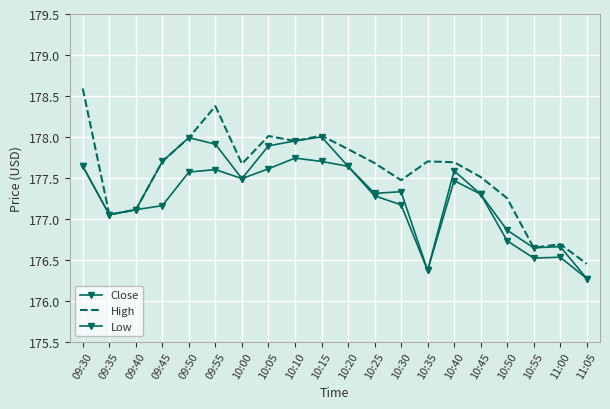

Reading right to left, transcribe all the data shown in this chart.

Close: 176.3	176.7	176.6	176.9	177.3	177.6	176.4	177.3	177.3	177.6	178.0	177.9	177.9	177.5	177.9	178.0	177.7	177.1	177.1	177.6
High: 176.4	176.7	176.6	177.2	177.5	177.7	177.7	177.5	177.7	177.9	178.0	177.9	178.0	177.7	178.4	178.0	177.7	177.1	177.1	178.6
Low: 176.3	176.5	176.5	176.7	177.3	177.5	176.4	177.2	177.3	177.6	177.7	177.7	177.6	177.5	177.6	177.6	177.2	177.1	177.1	177.6